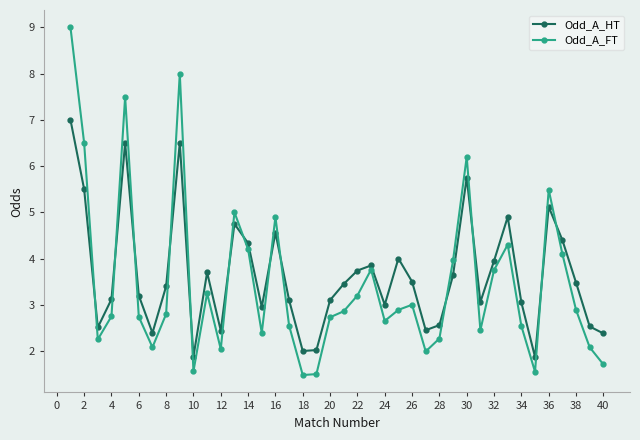

Which series has the widest spread of values?

Odd_A_FT